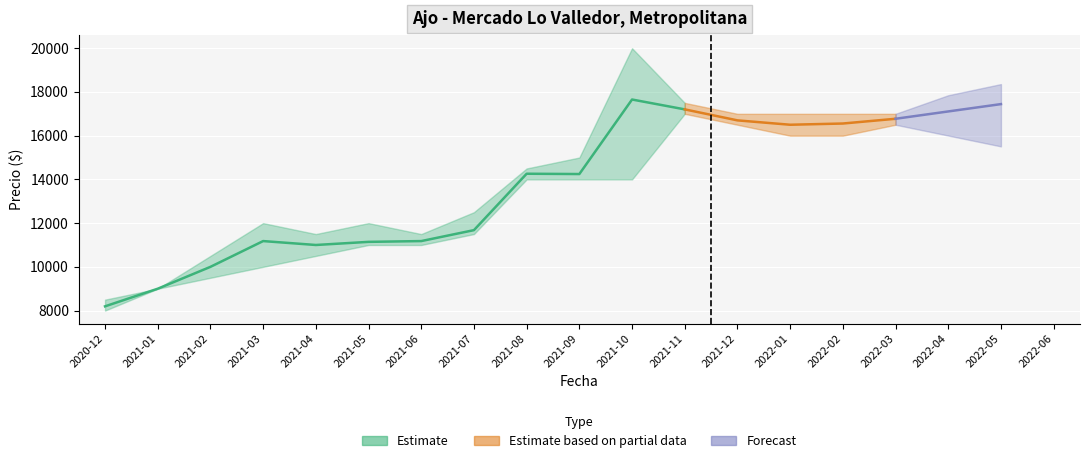

What value does the Precio minimo series have at 2022-02, to the nearest 10?

16000